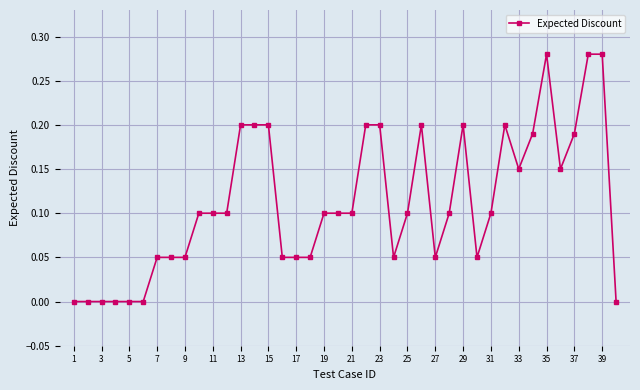

What is the sum of all values?

4.5